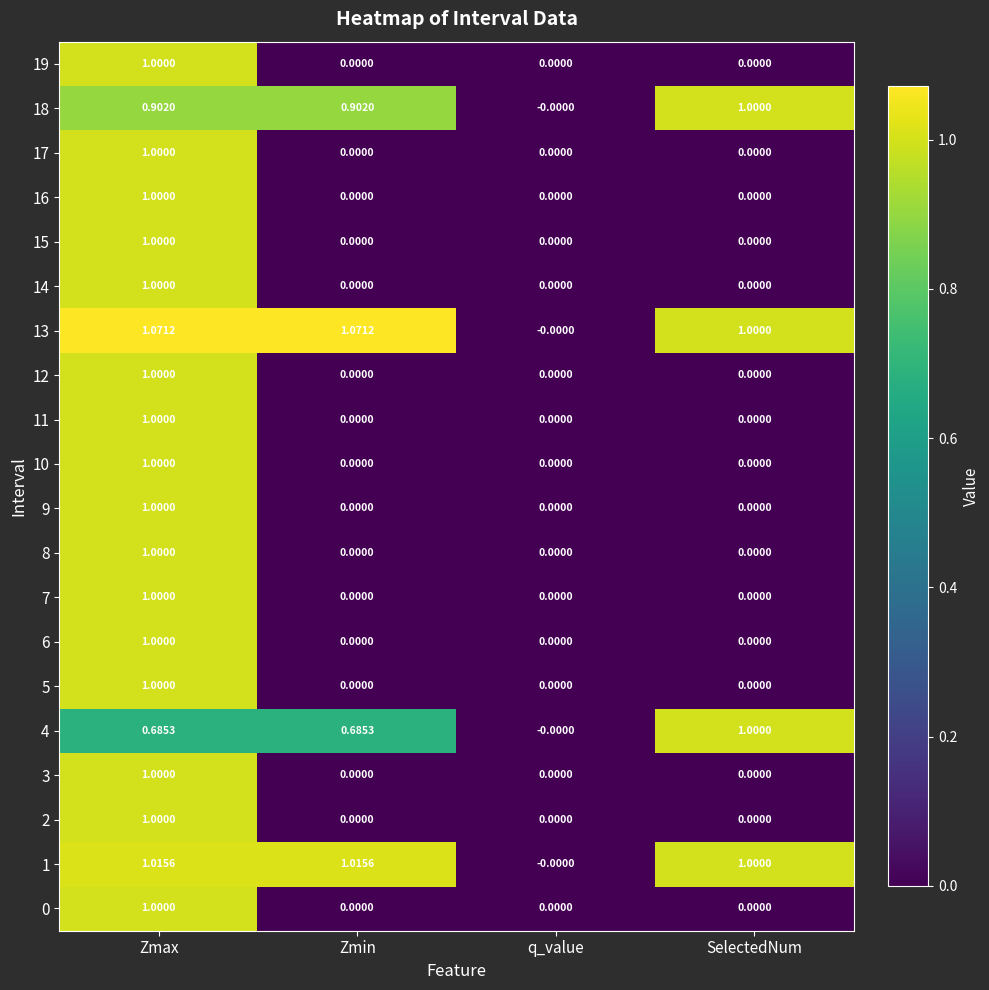

Is the value of 0 at q_value greater than the value of 1 at Zmin?

No